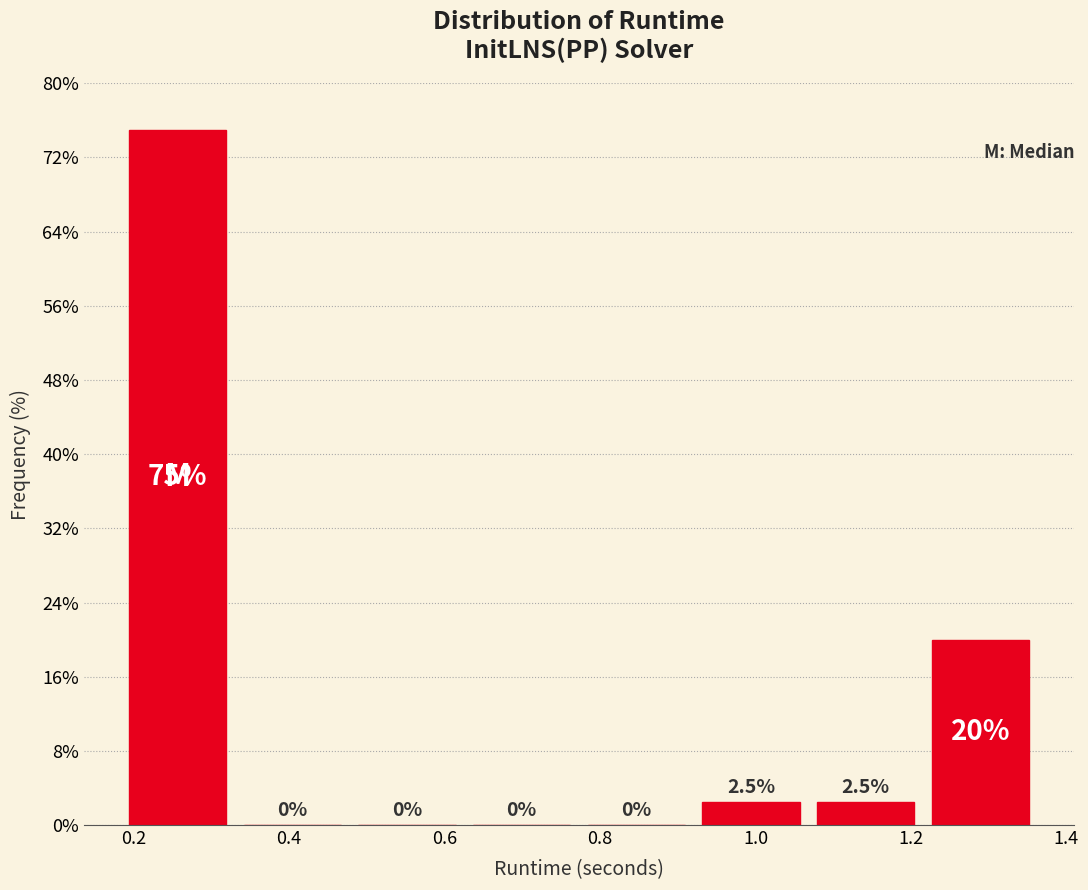

Reading left to right, transcribe this chart: for each bar, give the range it covers on the x-axis and its height. The bar edges are not printed on the chart, so give them approximately, as read against the axis.

0.18 to 0.34: 75.0
0.34 to 0.48: 0.0
0.48 to 0.62: 0.0
0.62 to 0.78: 0.0
0.78 to 0.92: 0.0
0.92 to 1.06: 2.5
1.06 to 1.22: 2.5
1.22 to 1.36: 20.0